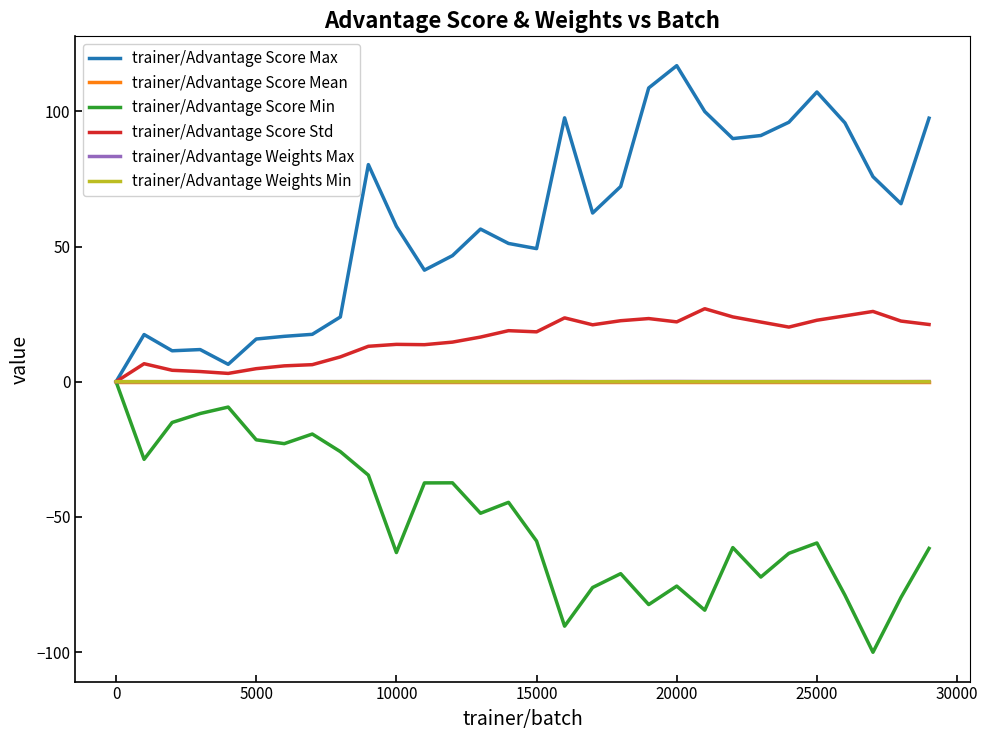

What is the lowest value of the trainer/Advantage Score Min series?

-100.1